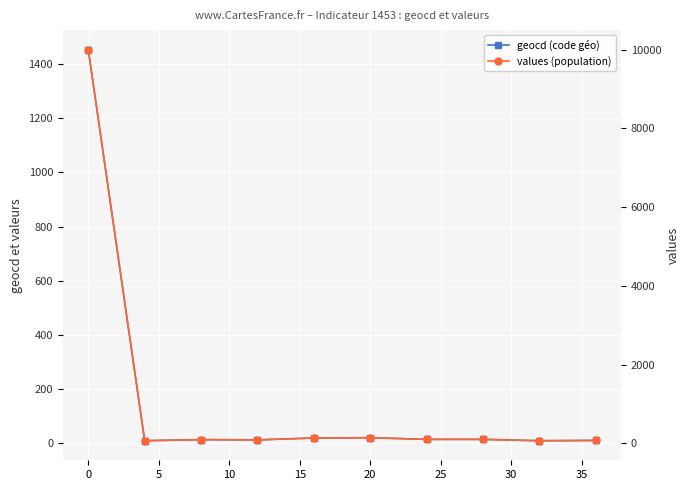

Reading left to right, list all the values displayed in this chart.

geocd (code géo): 1453	10	14	13	20	21	15	15	10	11
values (population): 10000	68	96	89	137	144	103	103	68	75